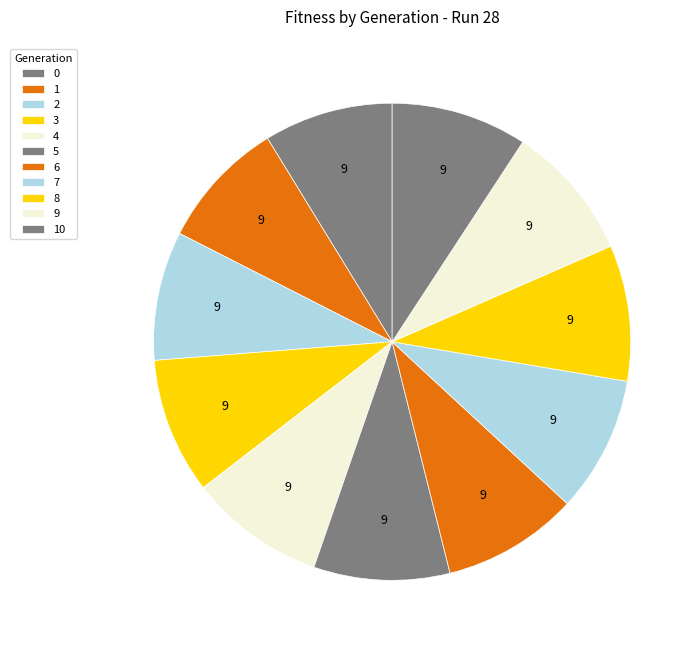

What is the largest slice in the pie chart?

3